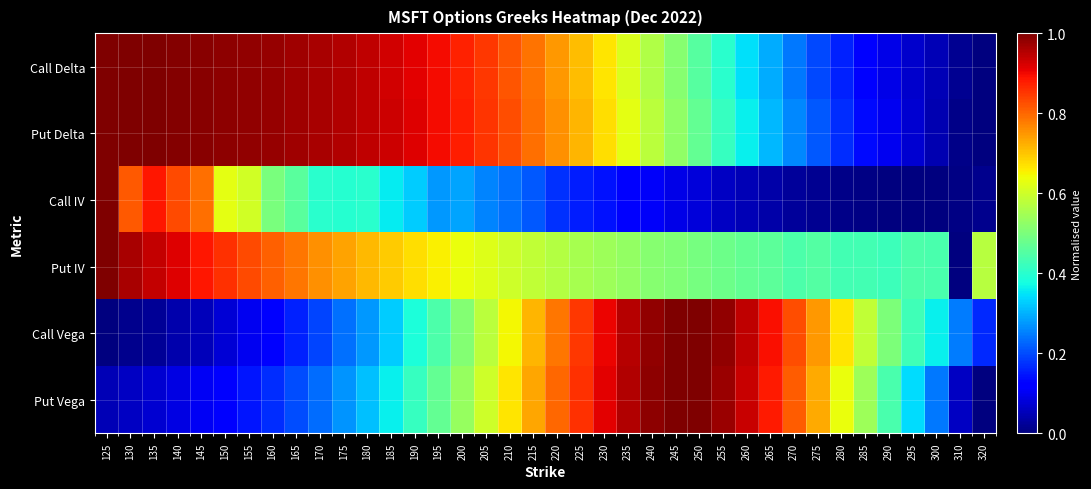

Which series has the largest range (max minus min)?

Call Delta